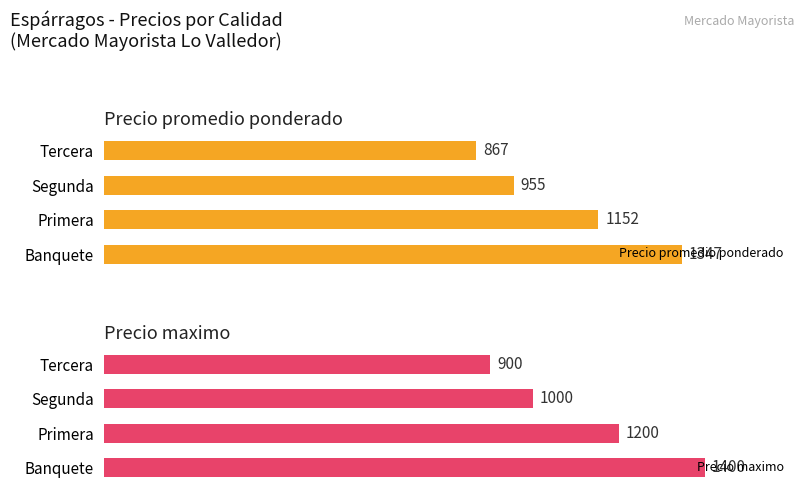

Reading left to right, extract all data points from this chart.

Precio promedio ponderado: 1347	1152	955	867
Precio maximo: 1400	1200	1000	900